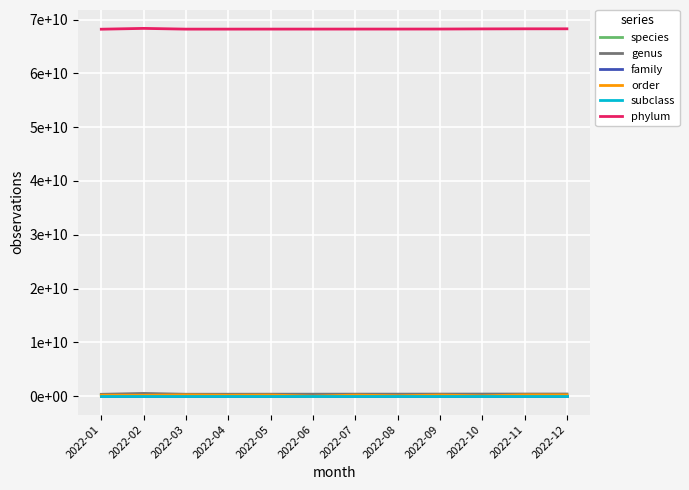

Does the chart display data point markers on the line(s)?

No